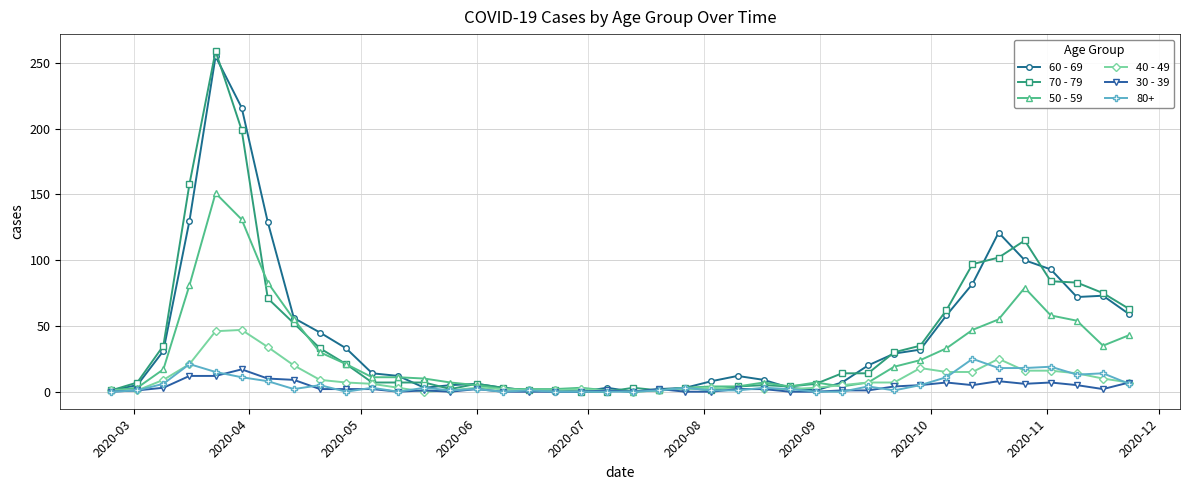

How many data points in 70 - 79 are less than 14?

20